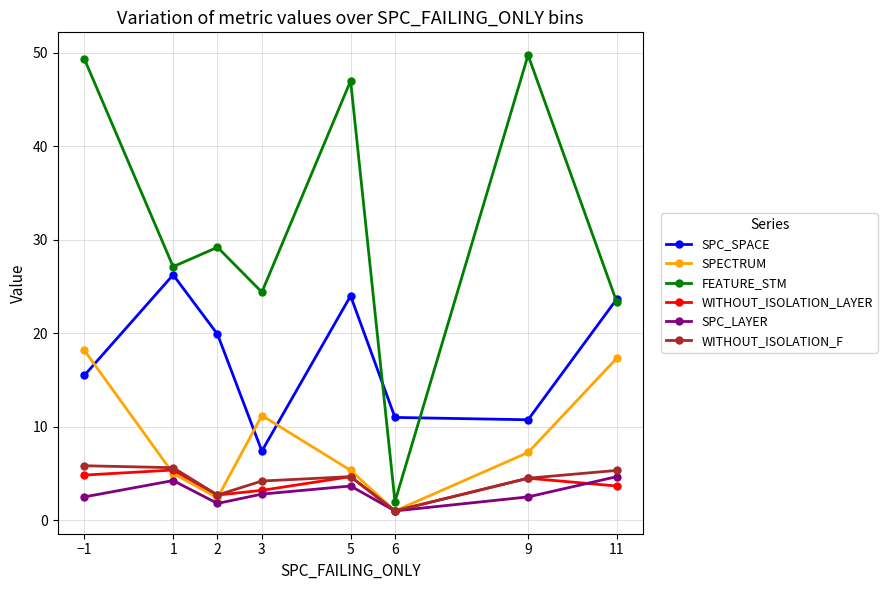

How many values in the WITHOUT_ISOLATION_LAYER series exceed 4?

4